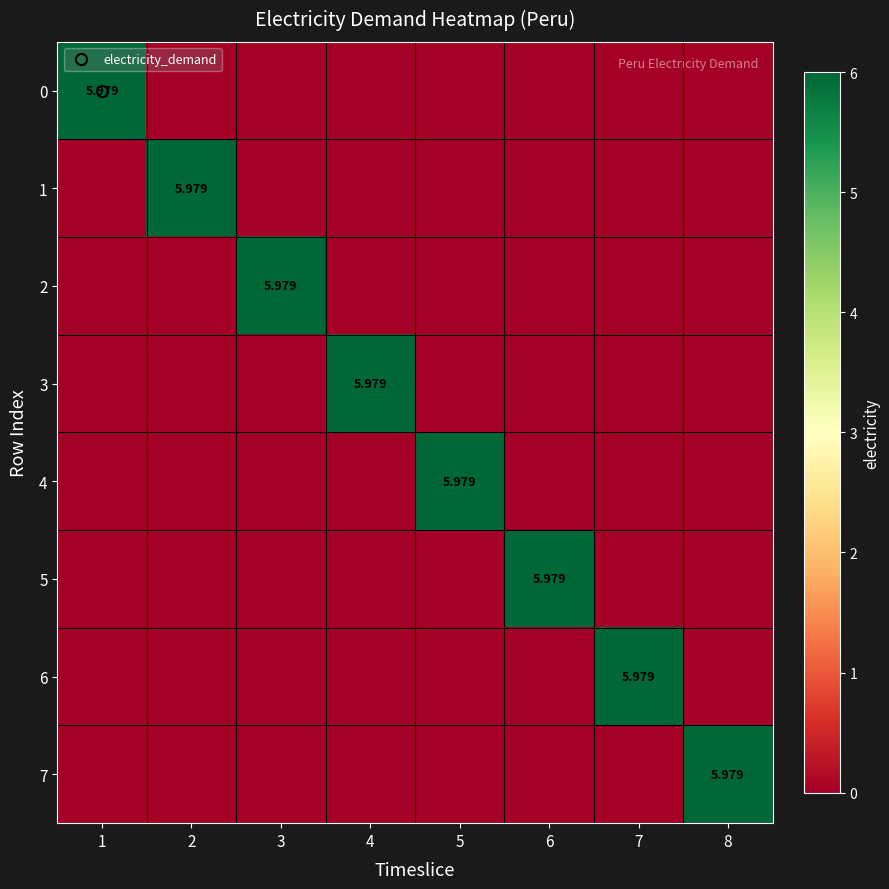

Rank the categories by 6 value from highest to lowest.

7, 1, 2, 3, 4, 5, 6, 8